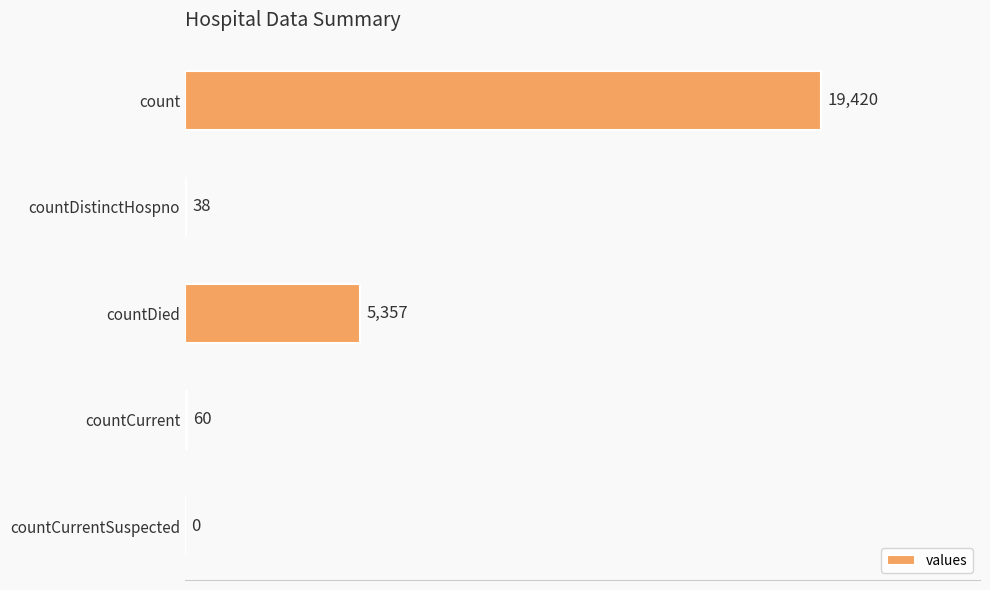

Where is the data nearest to the value 9710?

countDied